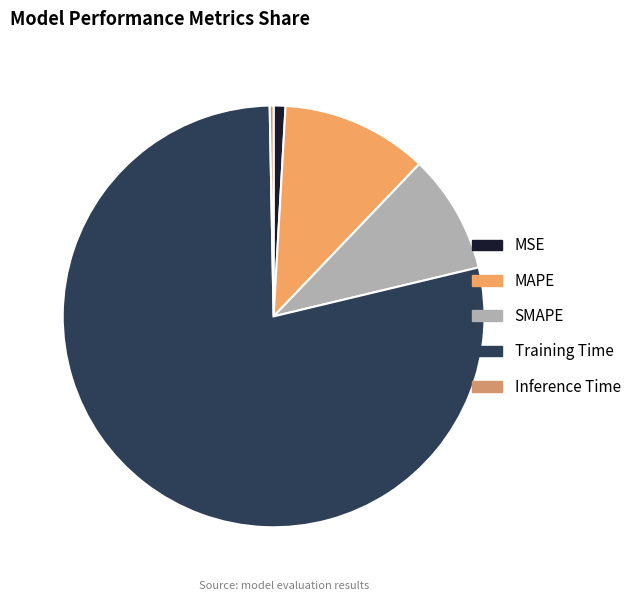

Count the number of slices in the pie.

5